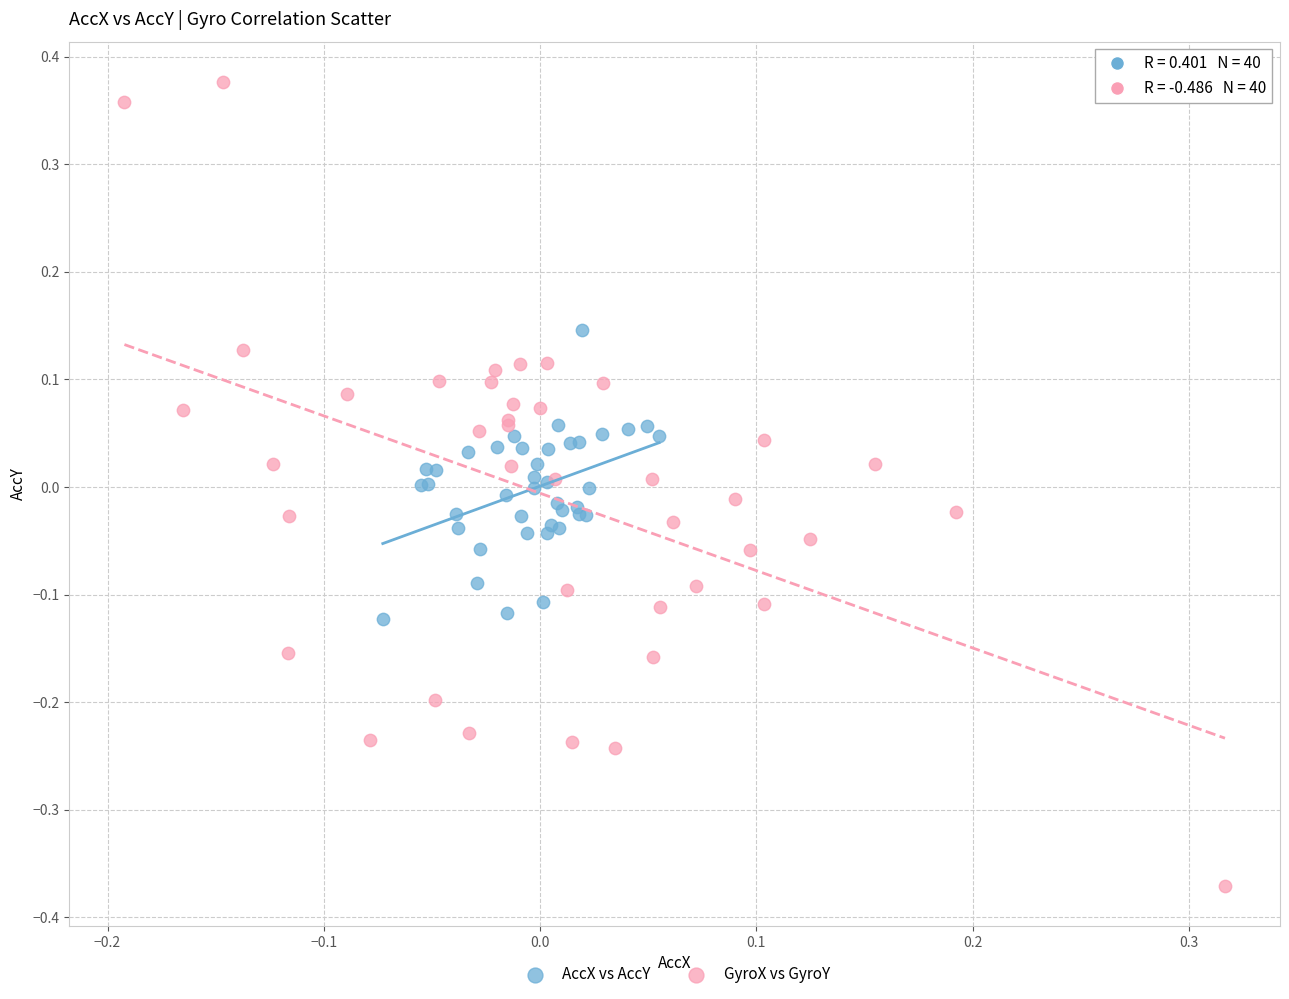

Which series reaches the maximum Y coordinate?

GyroX vs GyroY